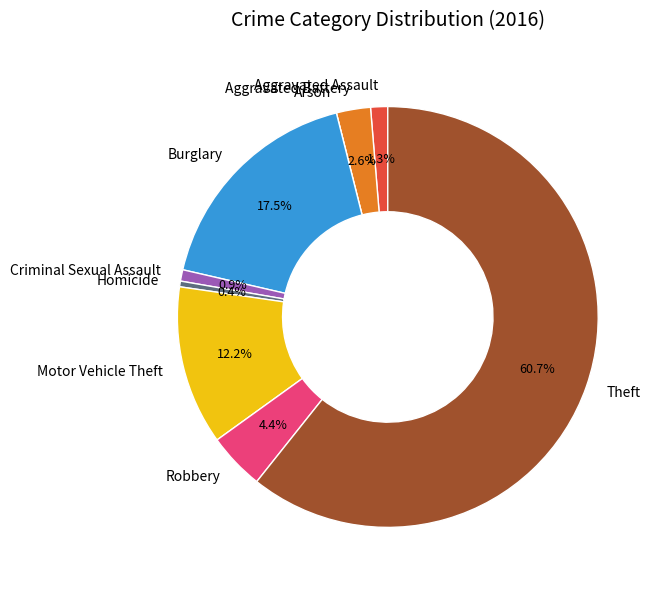

Which slice is the largest?

Theft